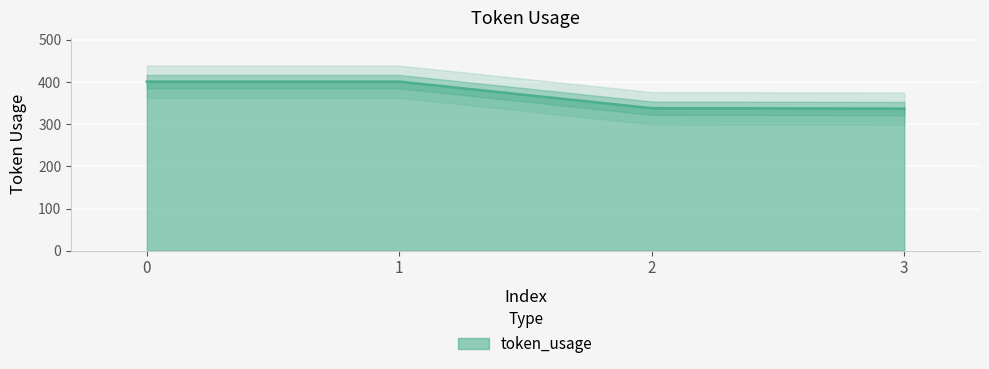

Rank the categories by value from lowest to highest.

3, 2, 0, 1